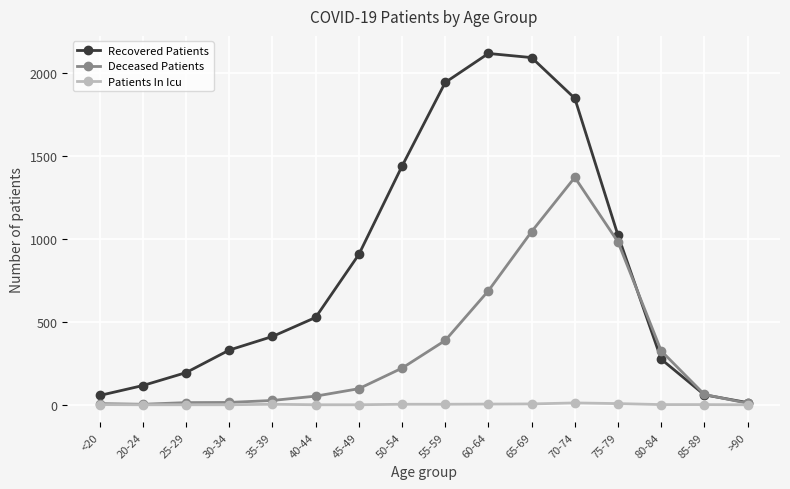

How many lines are shown in the chart?

3